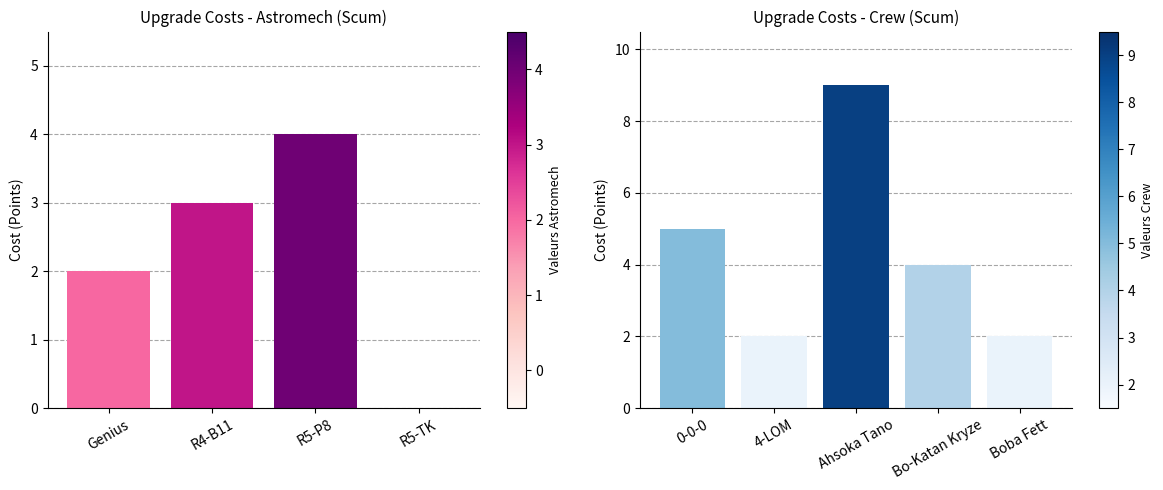

What is the sum of all values?

9